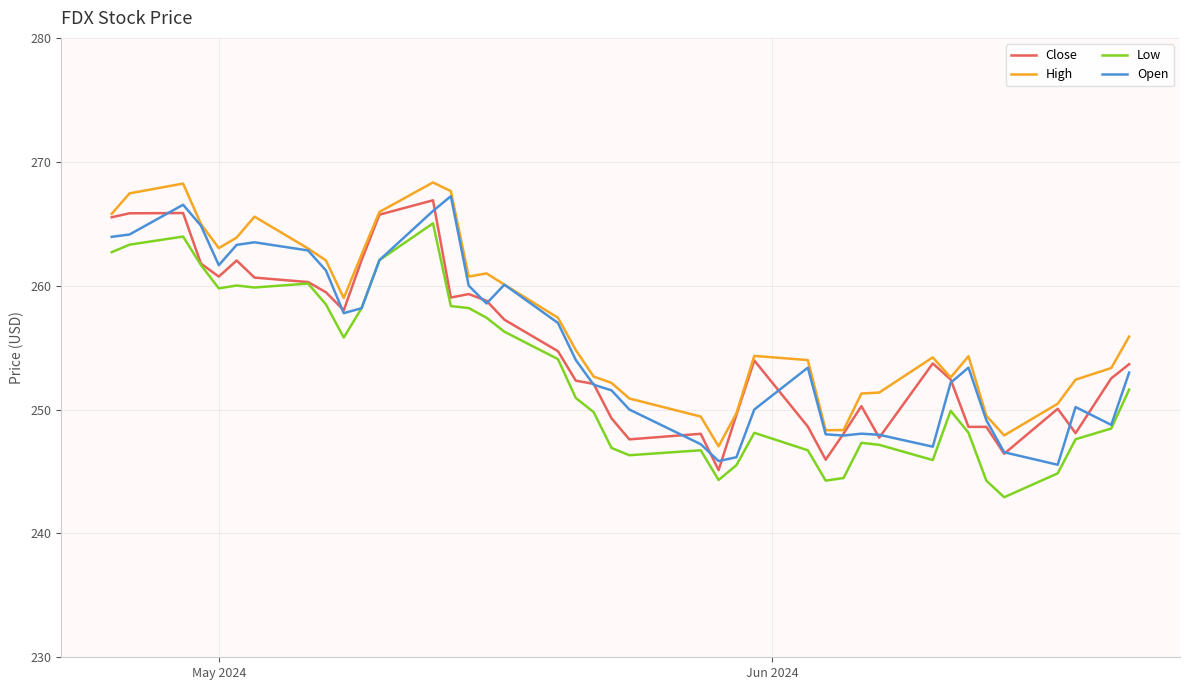

What is the smallest value displayed?

242.9